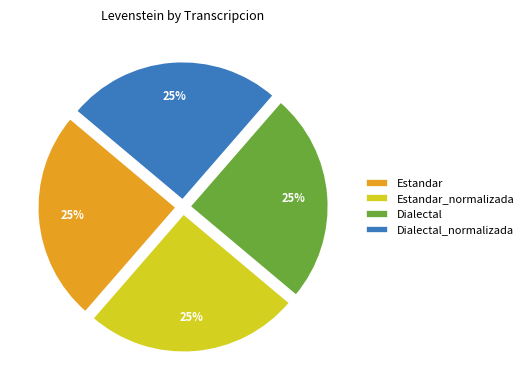

Does any single category account for the majority?

No